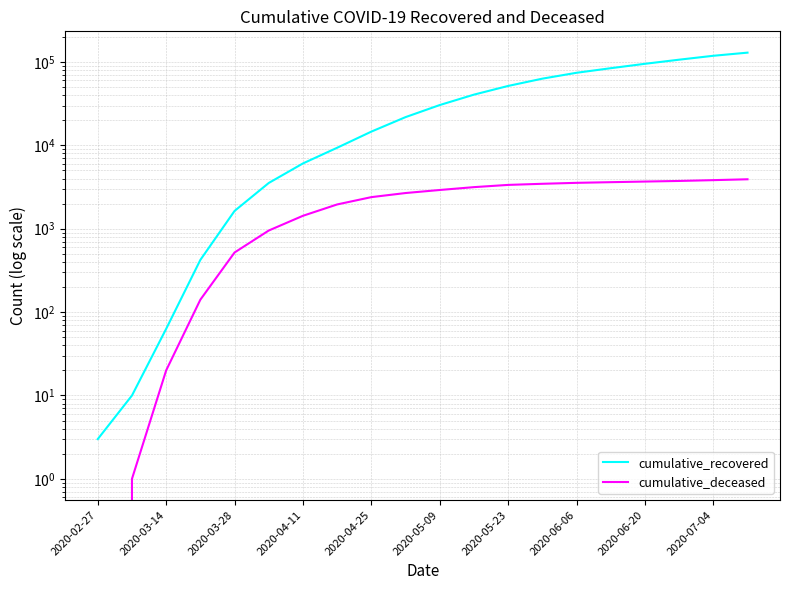

True or false: cumulative_deceased has more than 2 points higher than both neighbors.

False